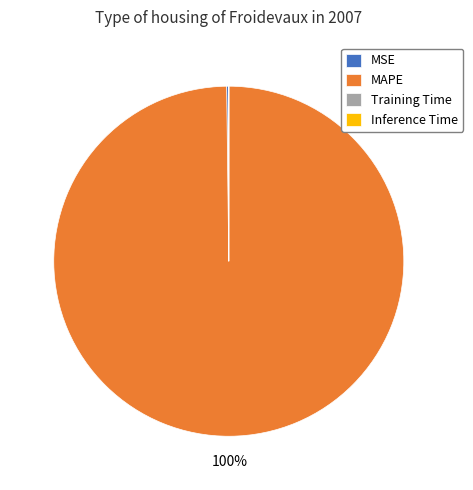

To the nearest percent, what percentage of the pie is MAPE?

100%